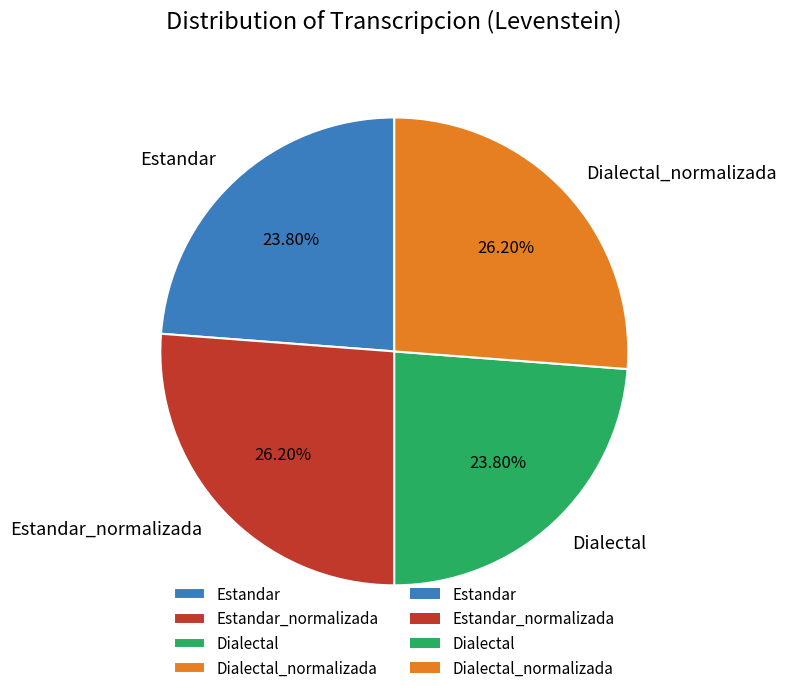

To the nearest percent, what is the combined percentage of Estandar and Estandar_normalizada?

50%